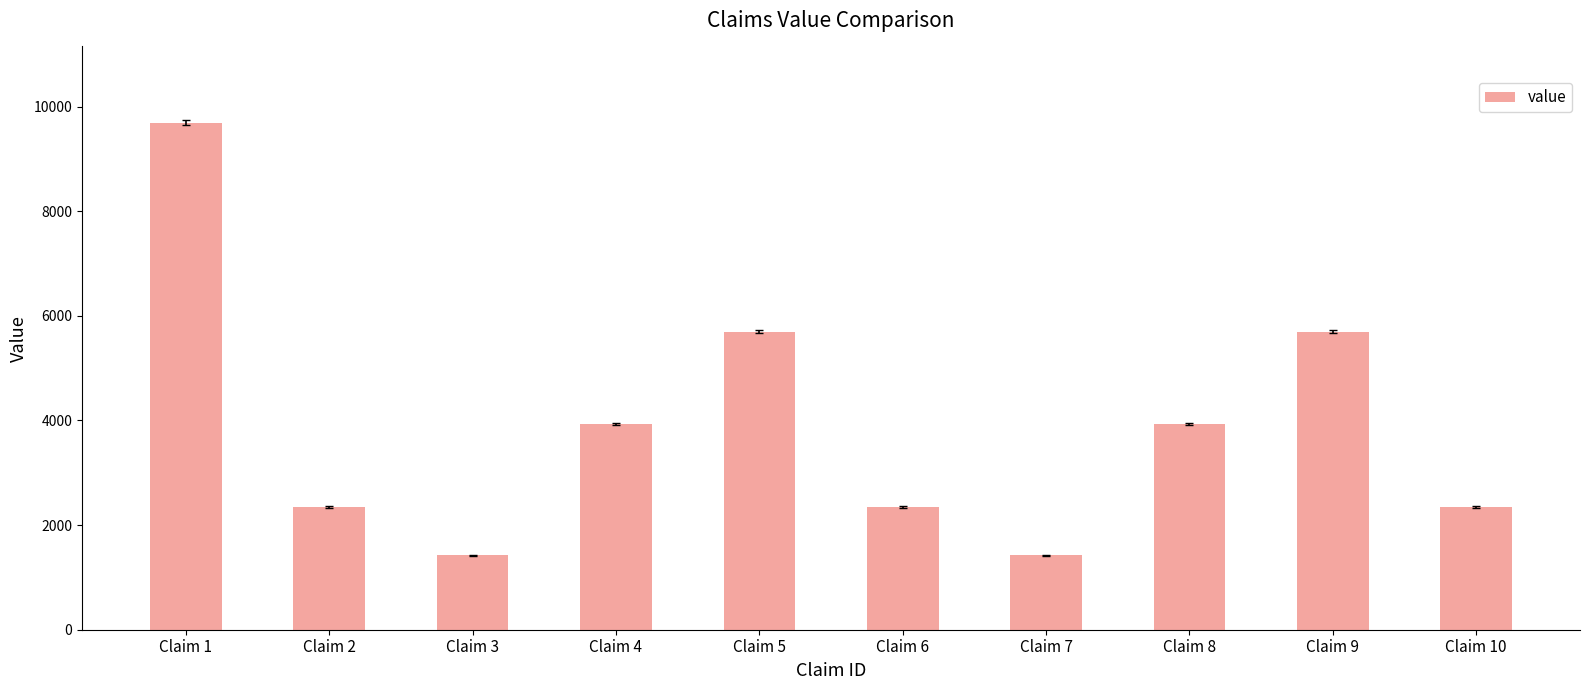

How many values are between 2345 and 5694?

7